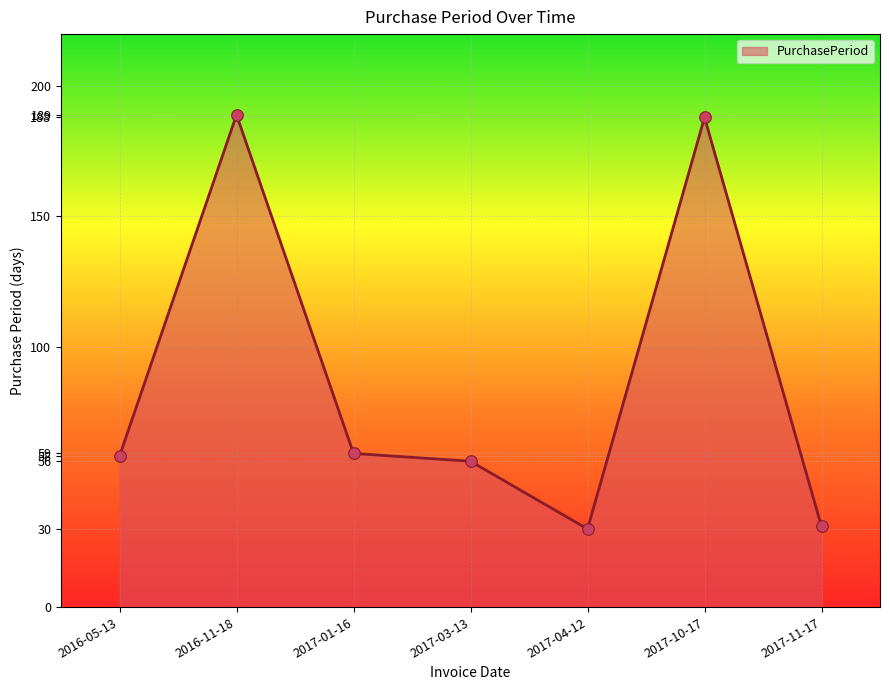

What is the change in value from 2016-11-18 to 2017-01-16?

-130